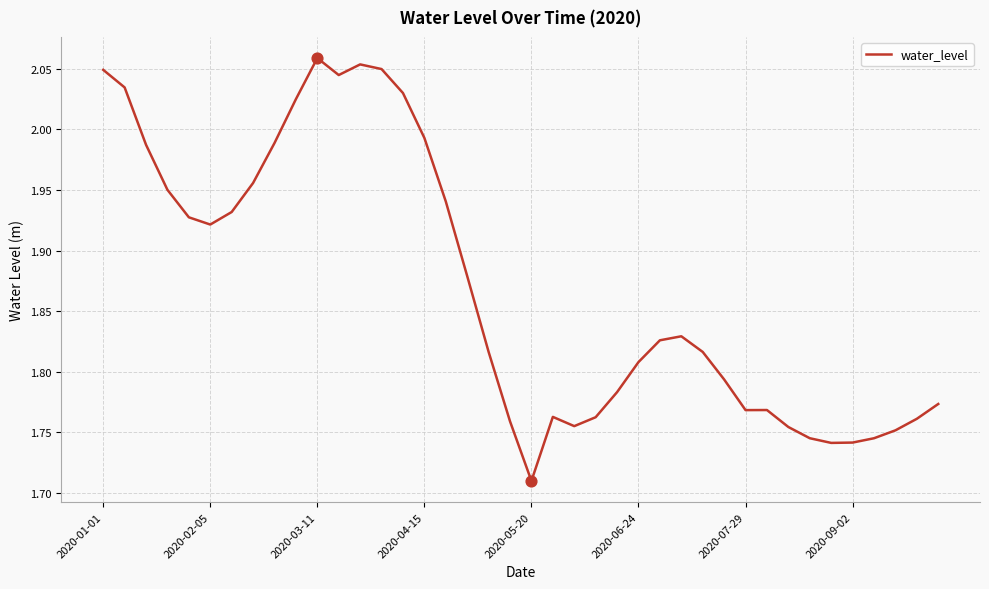

What is the difference between the maximum and minimum values?

0.3